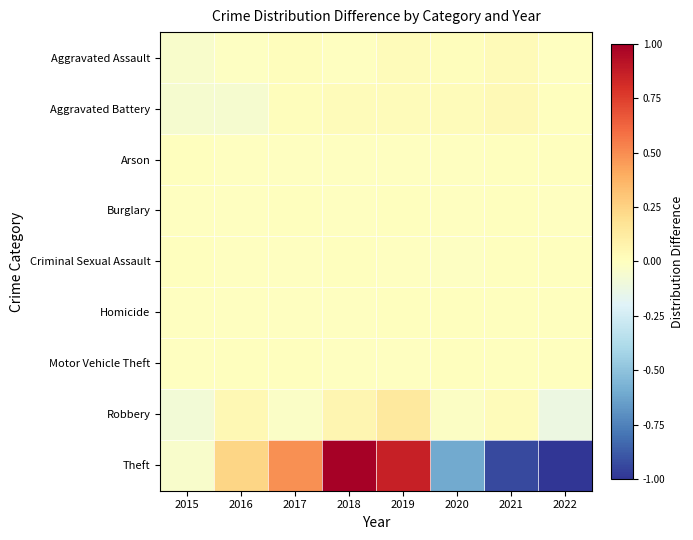

Reading left to right, what are all the values shown in this chart?

Aggravated Assault: 2015=-0.0	2016=-0.0	2017=0.0	2018=-0.0	2019=0.0	2020=0.0	2021=0.0	2022=-0.0
Aggravated Battery: 2015=-0.1	2016=-0.1	2017=0.0	2018=0.0	2019=0.0	2020=0.0	2021=0.0	2022=0.0
Arson: 2015=0.0	2016=-0.0	2017=-0.0	2018=-0.0	2019=-0.0	2020=-0.0	2021=0.0	2022=0.0
Burglary: 2015=-0.0	2016=-0.0	2017=0.0	2018=-0.0	2019=0.0	2020=-0.0	2021=0.0	2022=-0.0
Criminal Sexual Assault: 2015=0.0	2016=-0.0	2017=-0.0	2018=0.0	2019=-0.0	2020=-0.0	2021=0.0	2022=0.0
Homicide: 2015=-0.0	2016=-0.0	2017=-0.0	2018=-0.0	2019=0.0	2020=0.0	2021=0.0	2022=0.0
Motor Vehicle Theft: 2015=-0.0	2016=0.0	2017=0.0	2018=-0.0	2019=-0.0	2020=0.0	2021=0.0	2022=0.0
Robbery: 2015=-0.1	2016=0.0	2017=-0.0	2018=0.1	2019=0.1	2020=-0.0	2021=0.0	2022=-0.1
Theft: 2015=-0.0	2016=0.2	2017=0.5	2018=1.0	2019=0.9	2020=-0.6	2021=-0.9	2022=-1.0